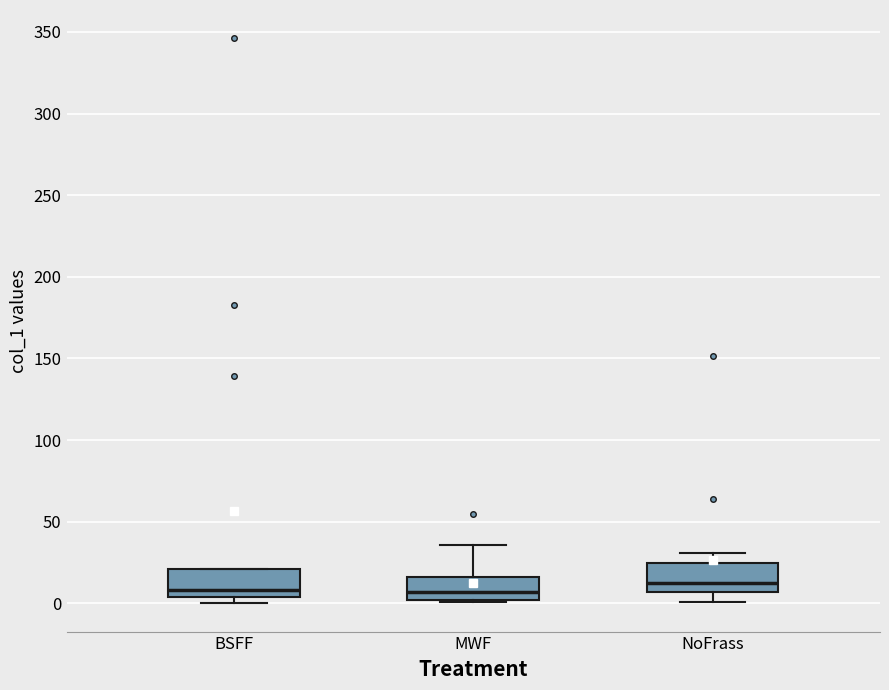

Reading left to right, transcribe this box plot: for each box, give where its median line is, the range the box spans, and where its two whiskers end, as read against the y-axis. The values are not printed on the chart, so give them approximately, as read against the axis.

BSFF: median 10, box 5 to 20, whiskers 0 to 20
MWF: median 5, box 0 to 15, whiskers 0 to 35
NoFrass: median 10, box 5 to 25, whiskers 0 to 30